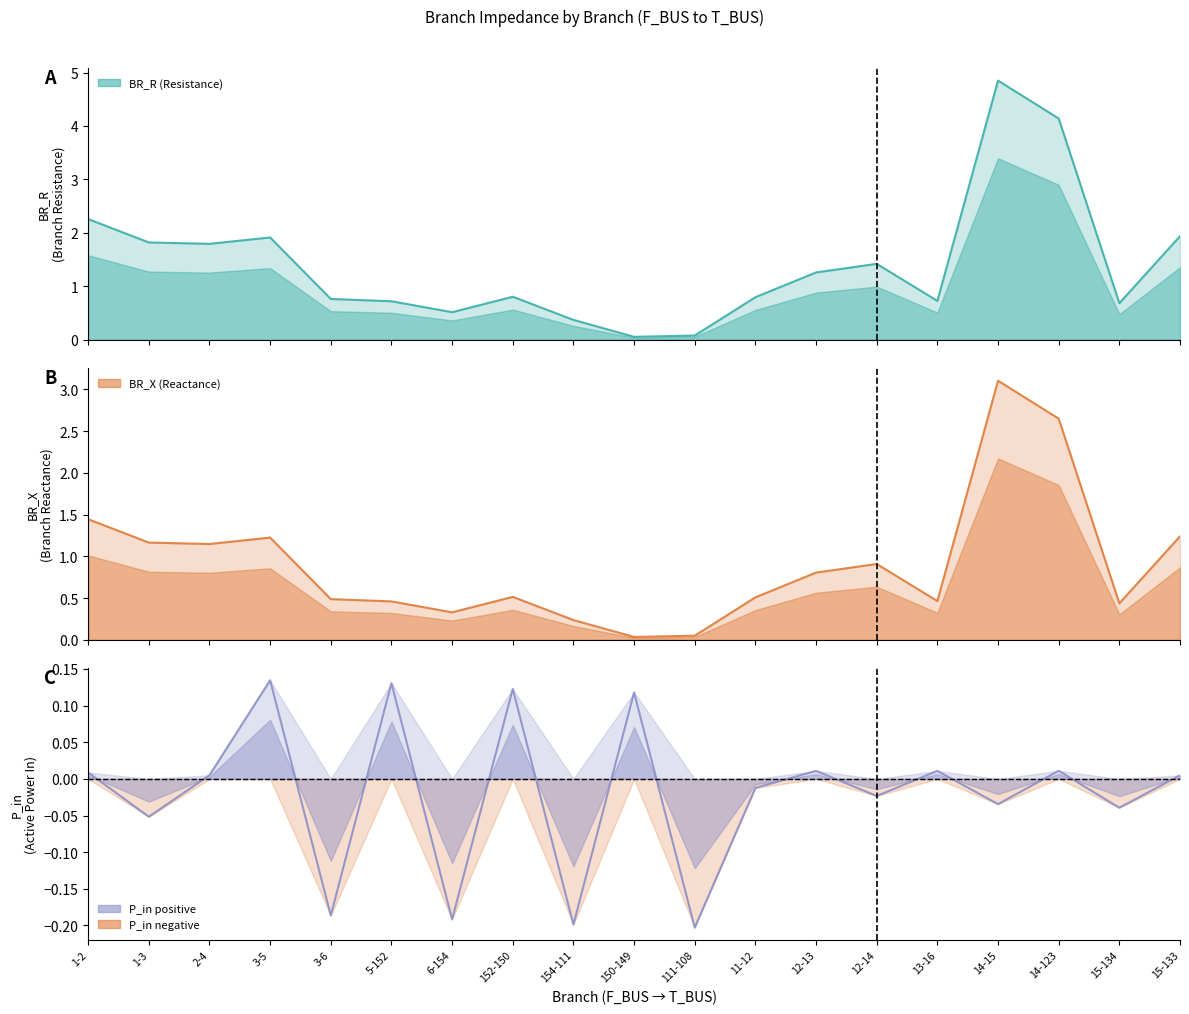

In P_in, how many points are lower than both neighbors (excluding endpoints)?

8